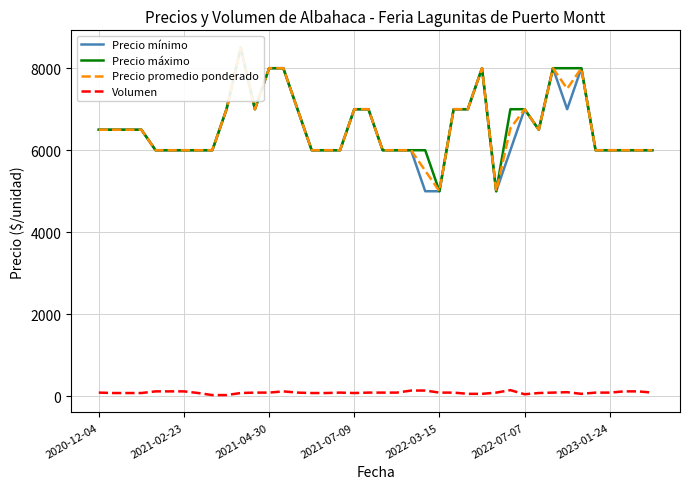

Rank the series by their maximum value, from lowest to highest.

Volumen, Precio mínimo, Precio máximo, Precio promedio ponderado